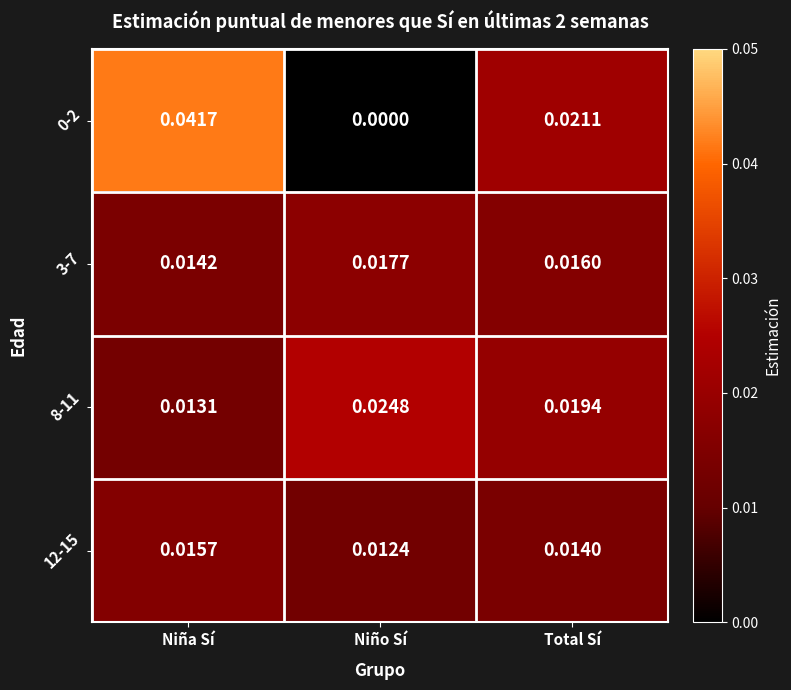

Rank the categories by 12-15 value from highest to lowest.

Niña Sí, Total Sí, Niño Sí